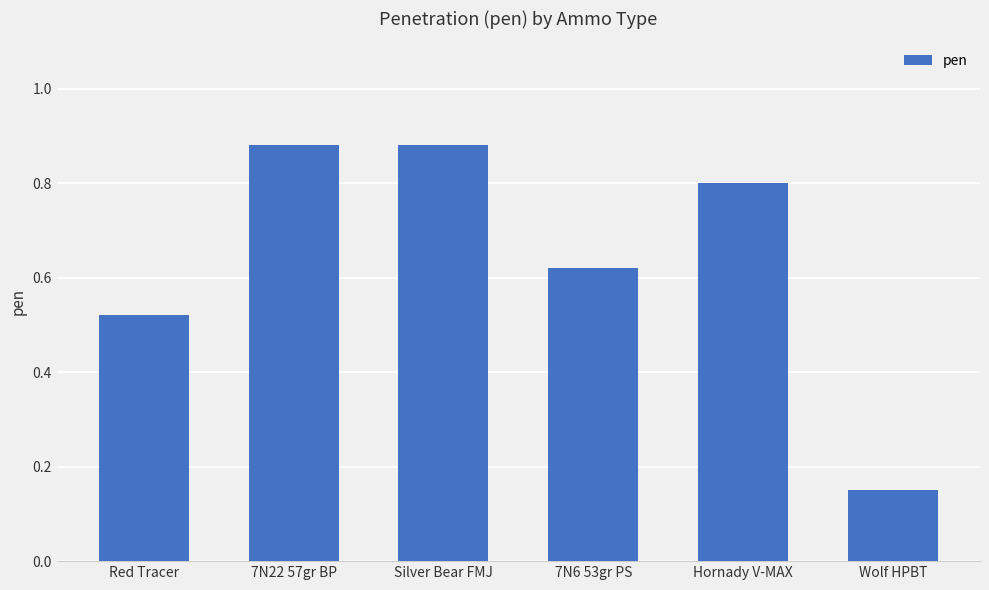

Count the values in the range 0 to 1.

6